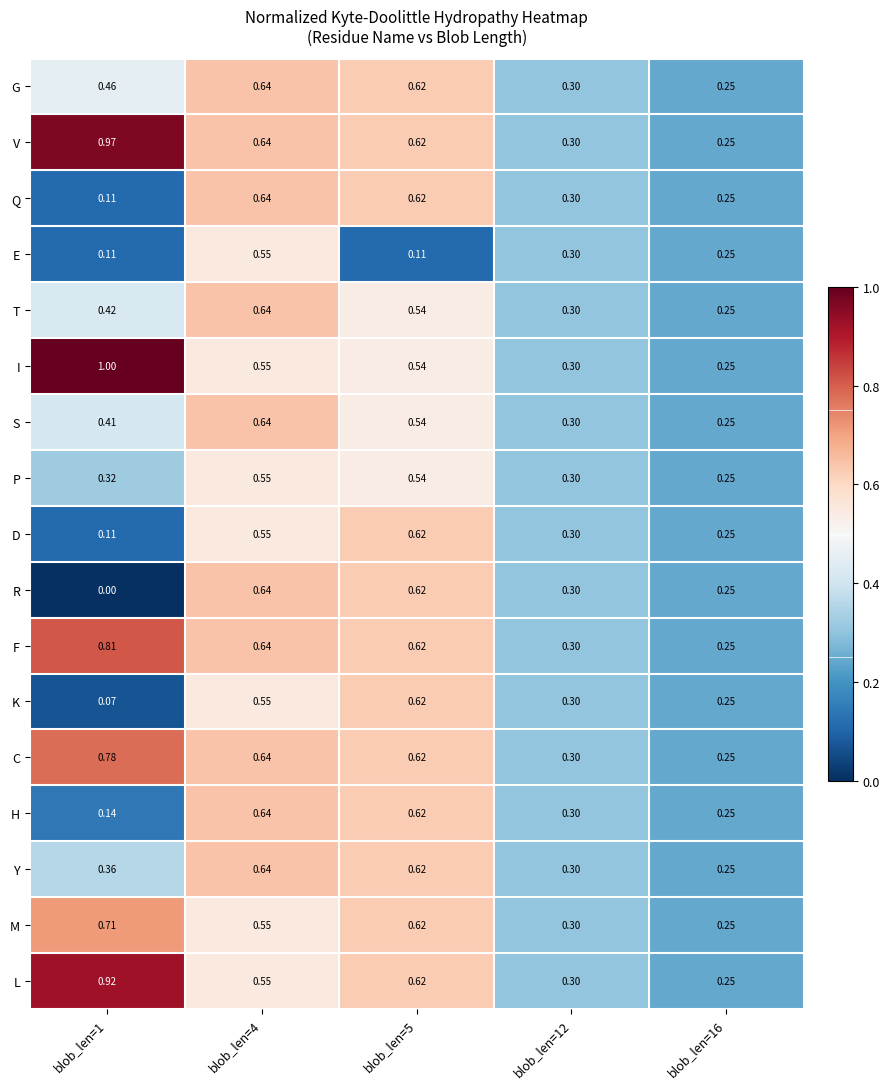

Which series changed the most between blob_len=1 and blob_len=12?

I